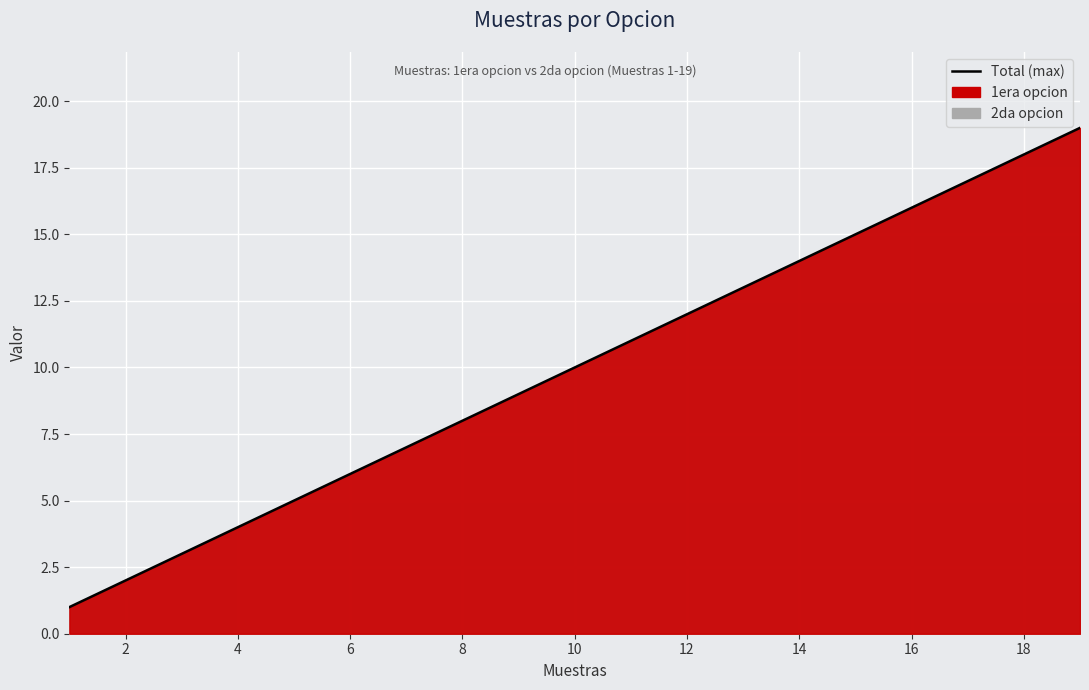

Is it true that the value at 10 is 5?

False